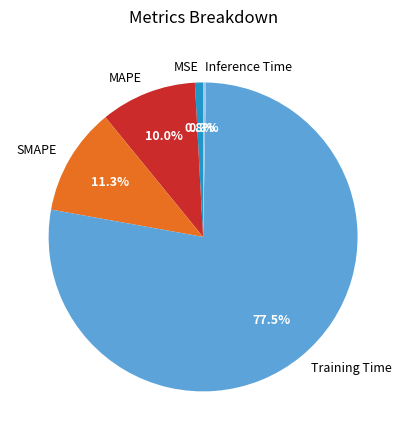

What percentage is the SMAPE slice, to the nearest percent?

11%